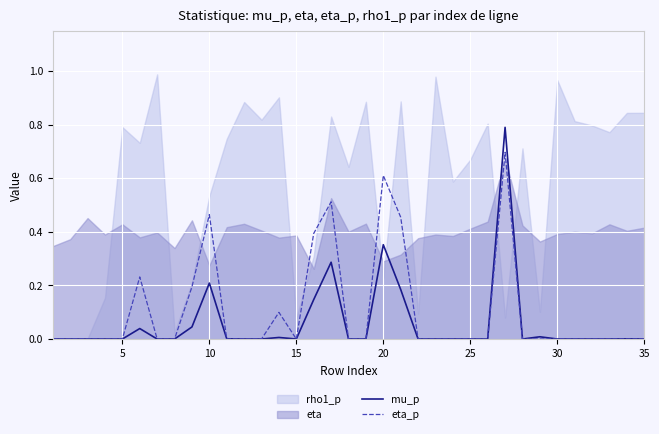

Does the chart display data point markers on the line(s)?

No